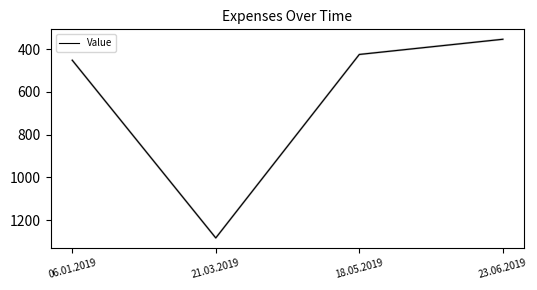

What is the approximate value at 23.06.2019, to the nearest 50?

350